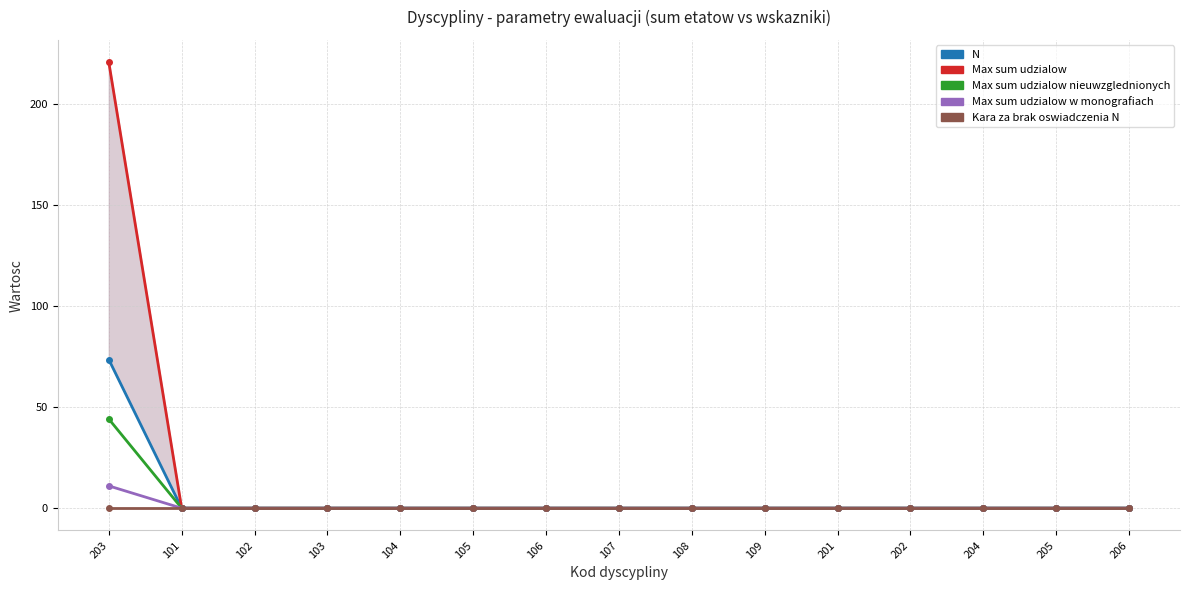

True or false: Kara za brak oswiadczenia N and Max sum udzialow w monografiach intersect in this chart.

False